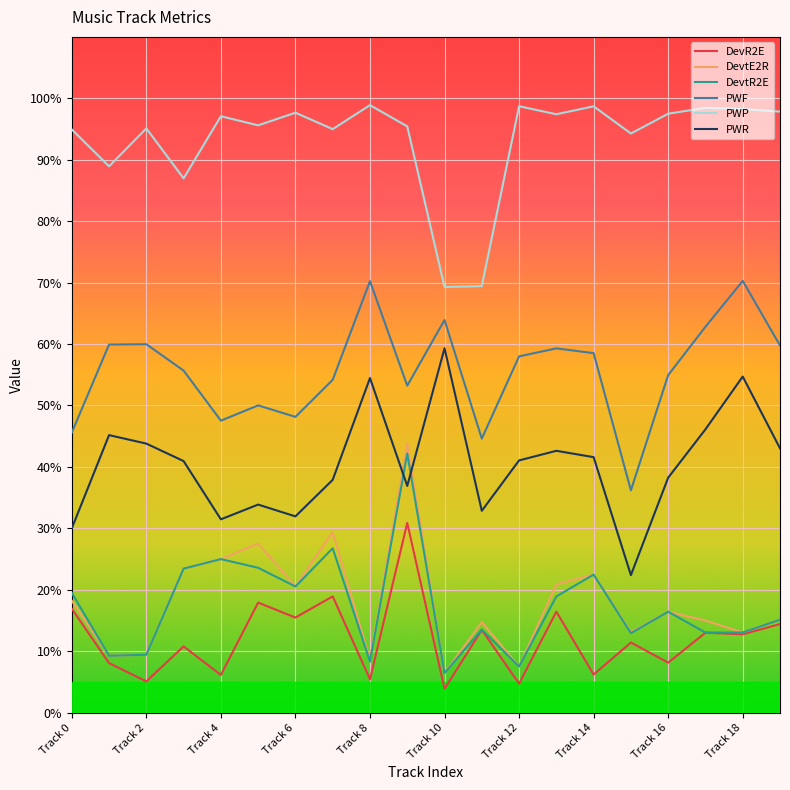

Does the chart display data point markers on the line(s)?

No